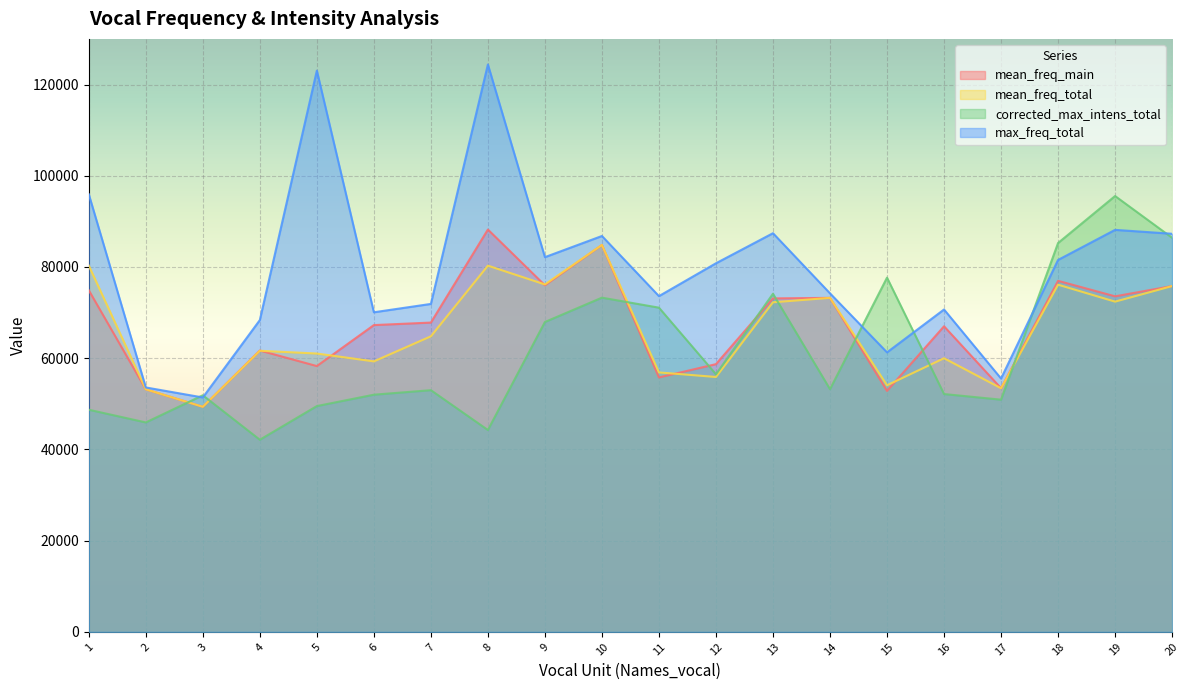

What are all the series names shown in the legend?

mean_freq_main, mean_freq_total, corrected_max_intens_total, max_freq_total